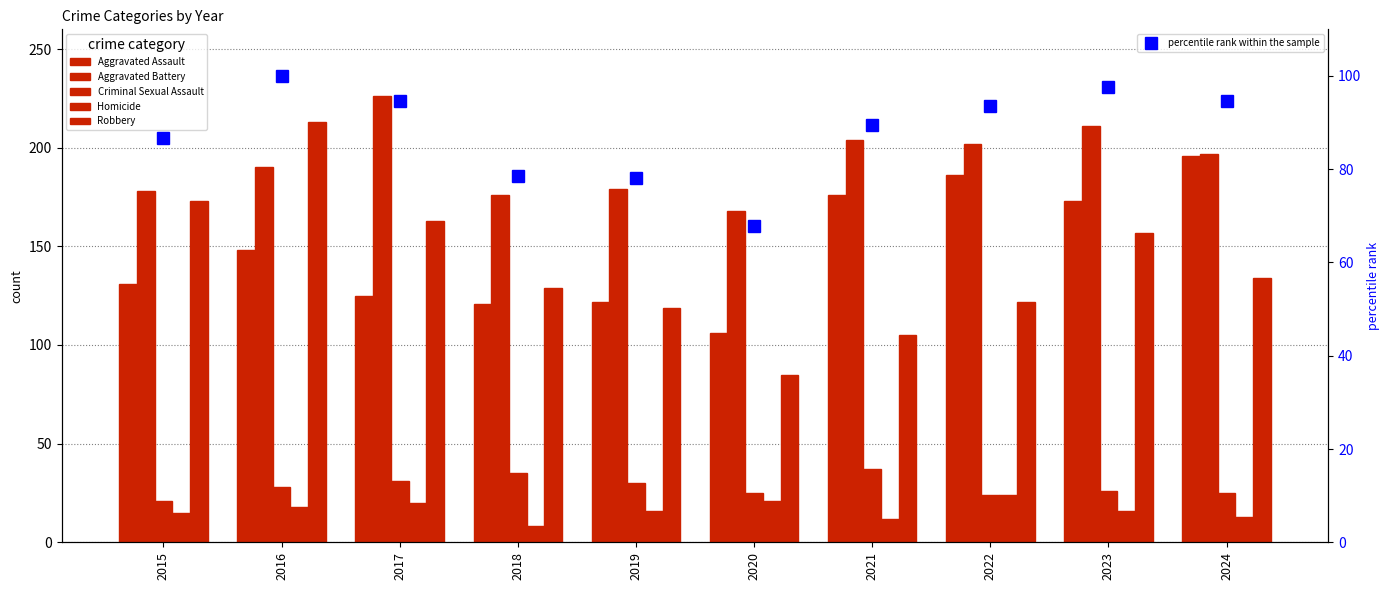

At 2022, list the series in order from largest to smallest.

Aggravated Battery, Aggravated Assault, Robbery, percentile rank within the sample, Criminal Sexual Assault, Homicide